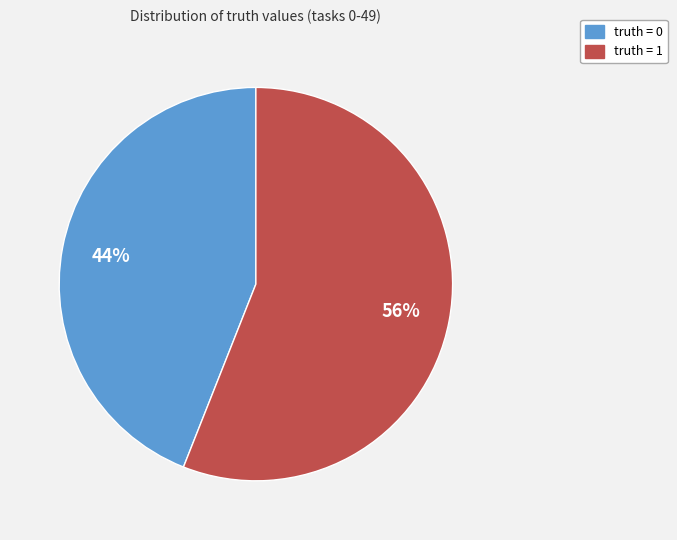

To the nearest percent, what portion does truth = 1 represent?

56%